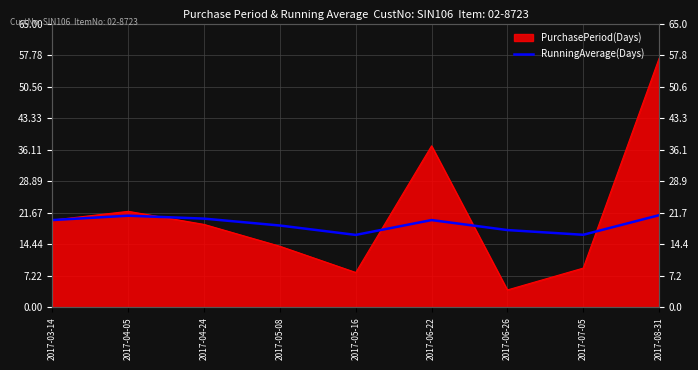

Does the chart display data point markers on the line(s)?

No